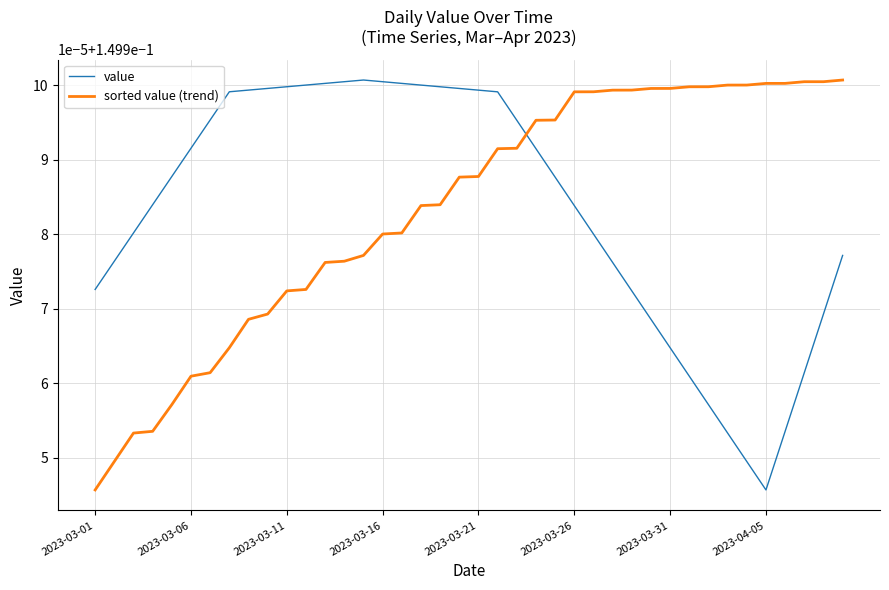

After their last crossing, which series has the higher values: value or sorted value (trend)?

sorted value (trend)